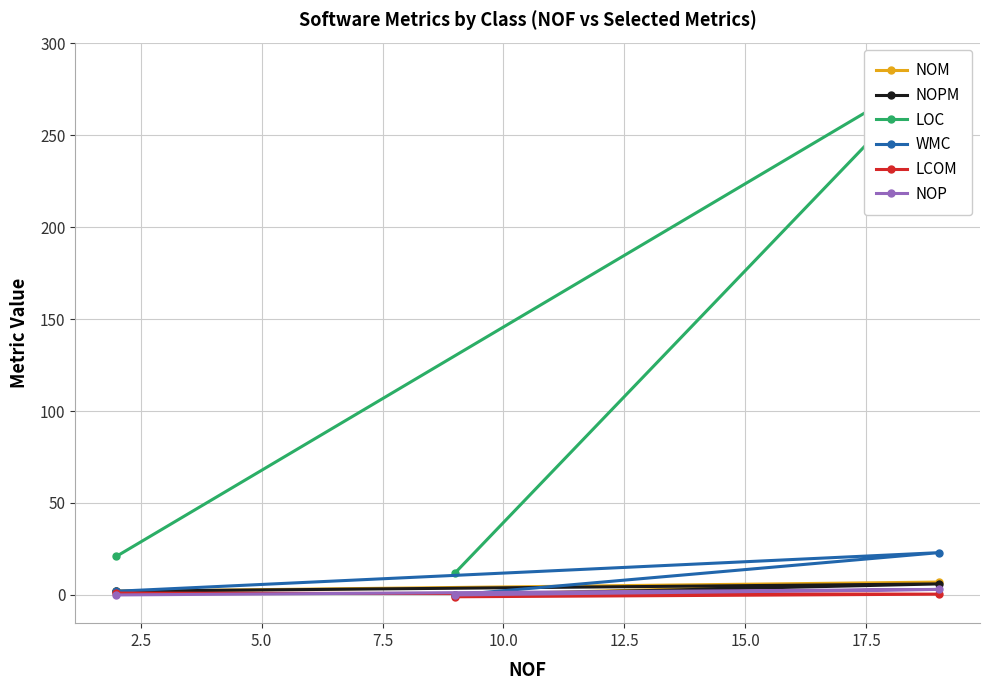

What is the highest value of the NOM series?

7.0